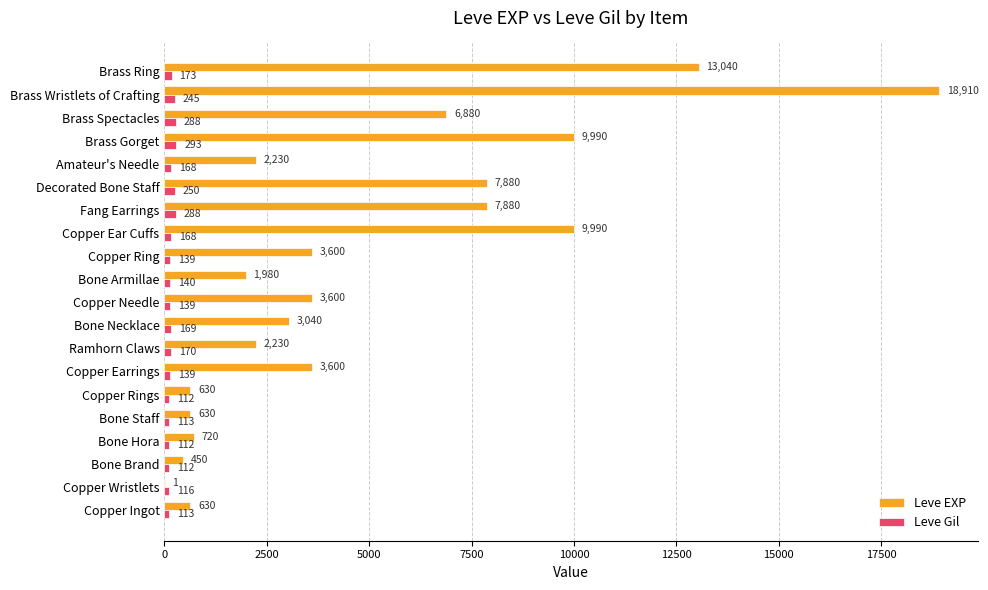

What is the sum of all Leve EXP values?

97911